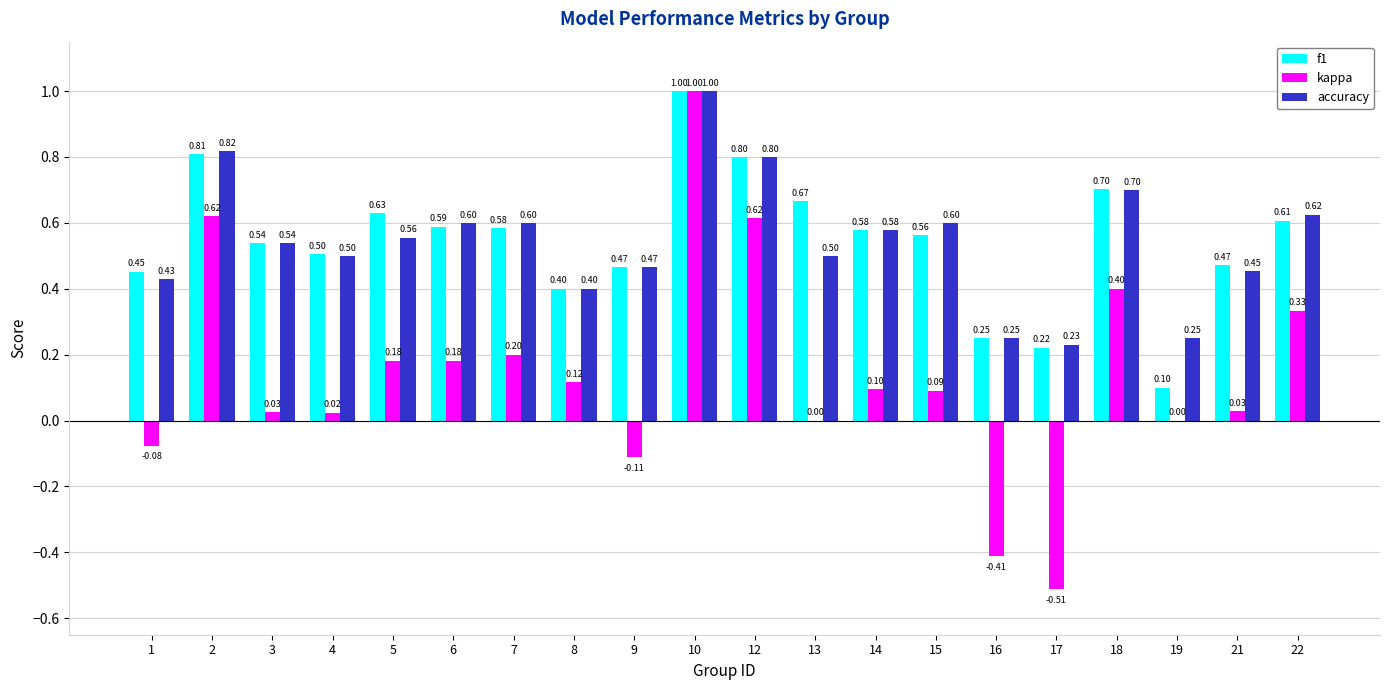

What is the sum of all accuracy values?

10.9